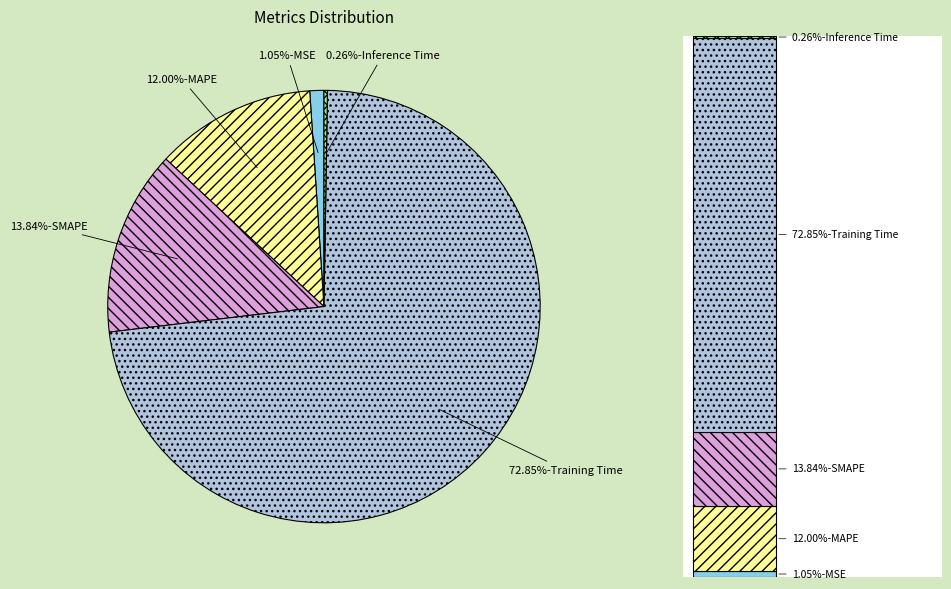

Is there any slice that represents more than half of the pie?

Yes